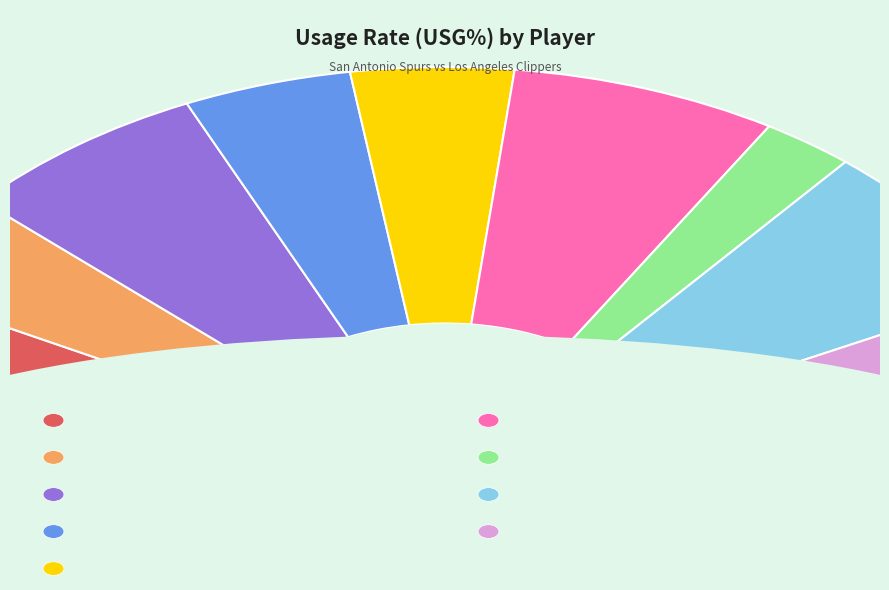

Rank the categories by value from lowest to highest.

Devin Vassell, Keldon Johnson, Drew Eubanks, Doug McDermott, Derrick White, Lonnie Walker IV, Thaddeus Young, Tre Jones, Dejounte Murray